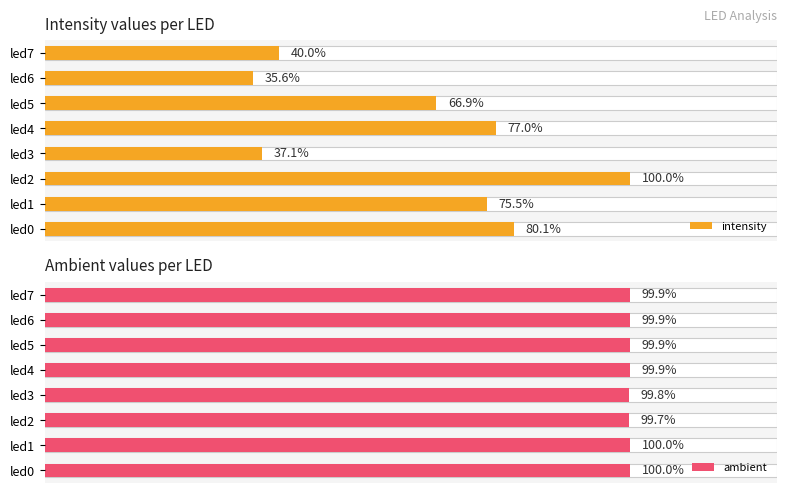

Which category has the highest value in the intensity series?

led2